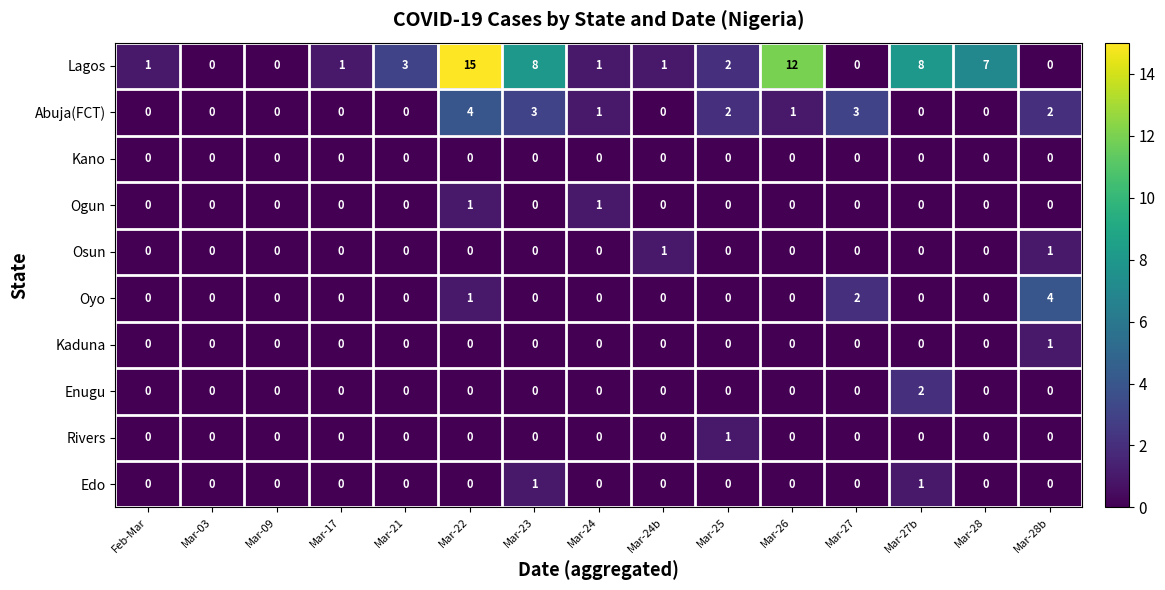

At which category is the sum across all series the highest?

Mar-22